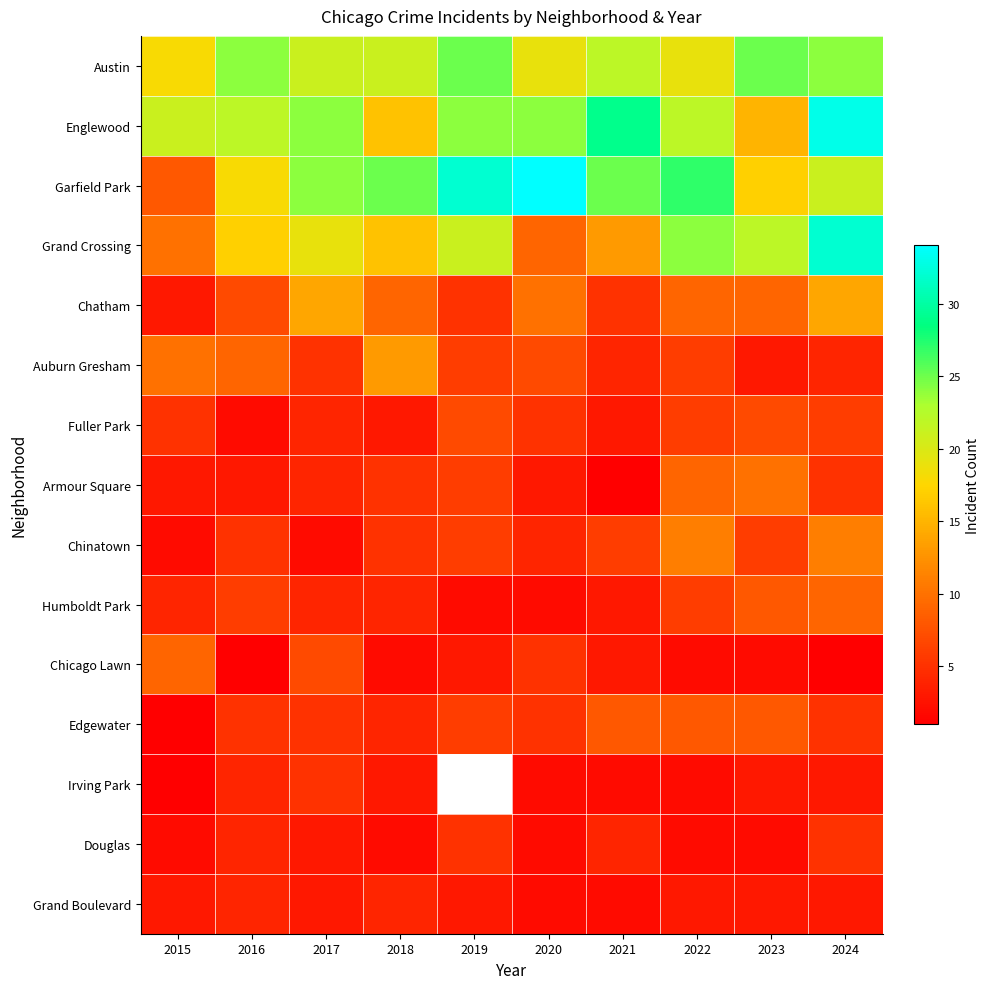

Which label corresponds to the largest value in the chart?

2020